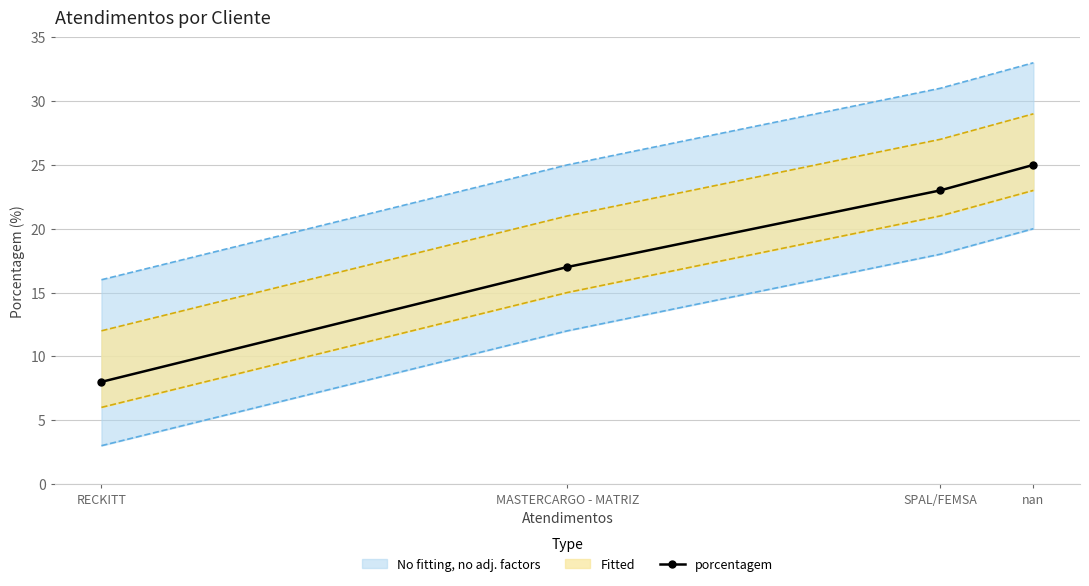

At which label is the value closest to 16?

MASTERCARGO - MATRIZ